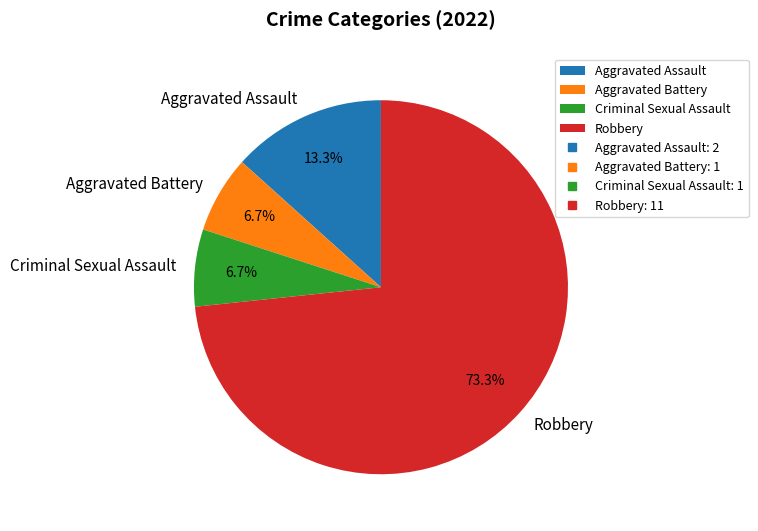

To the nearest percent, what is the difference between the Aggravated Assault and Robbery slice percentages?

60%